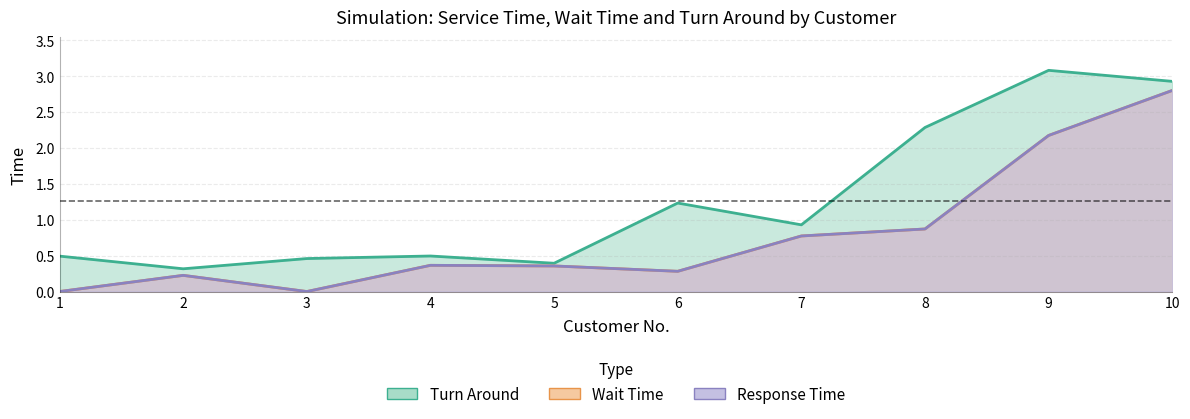

What is the value of the Response Time point at the 2nd from the left?

0.2